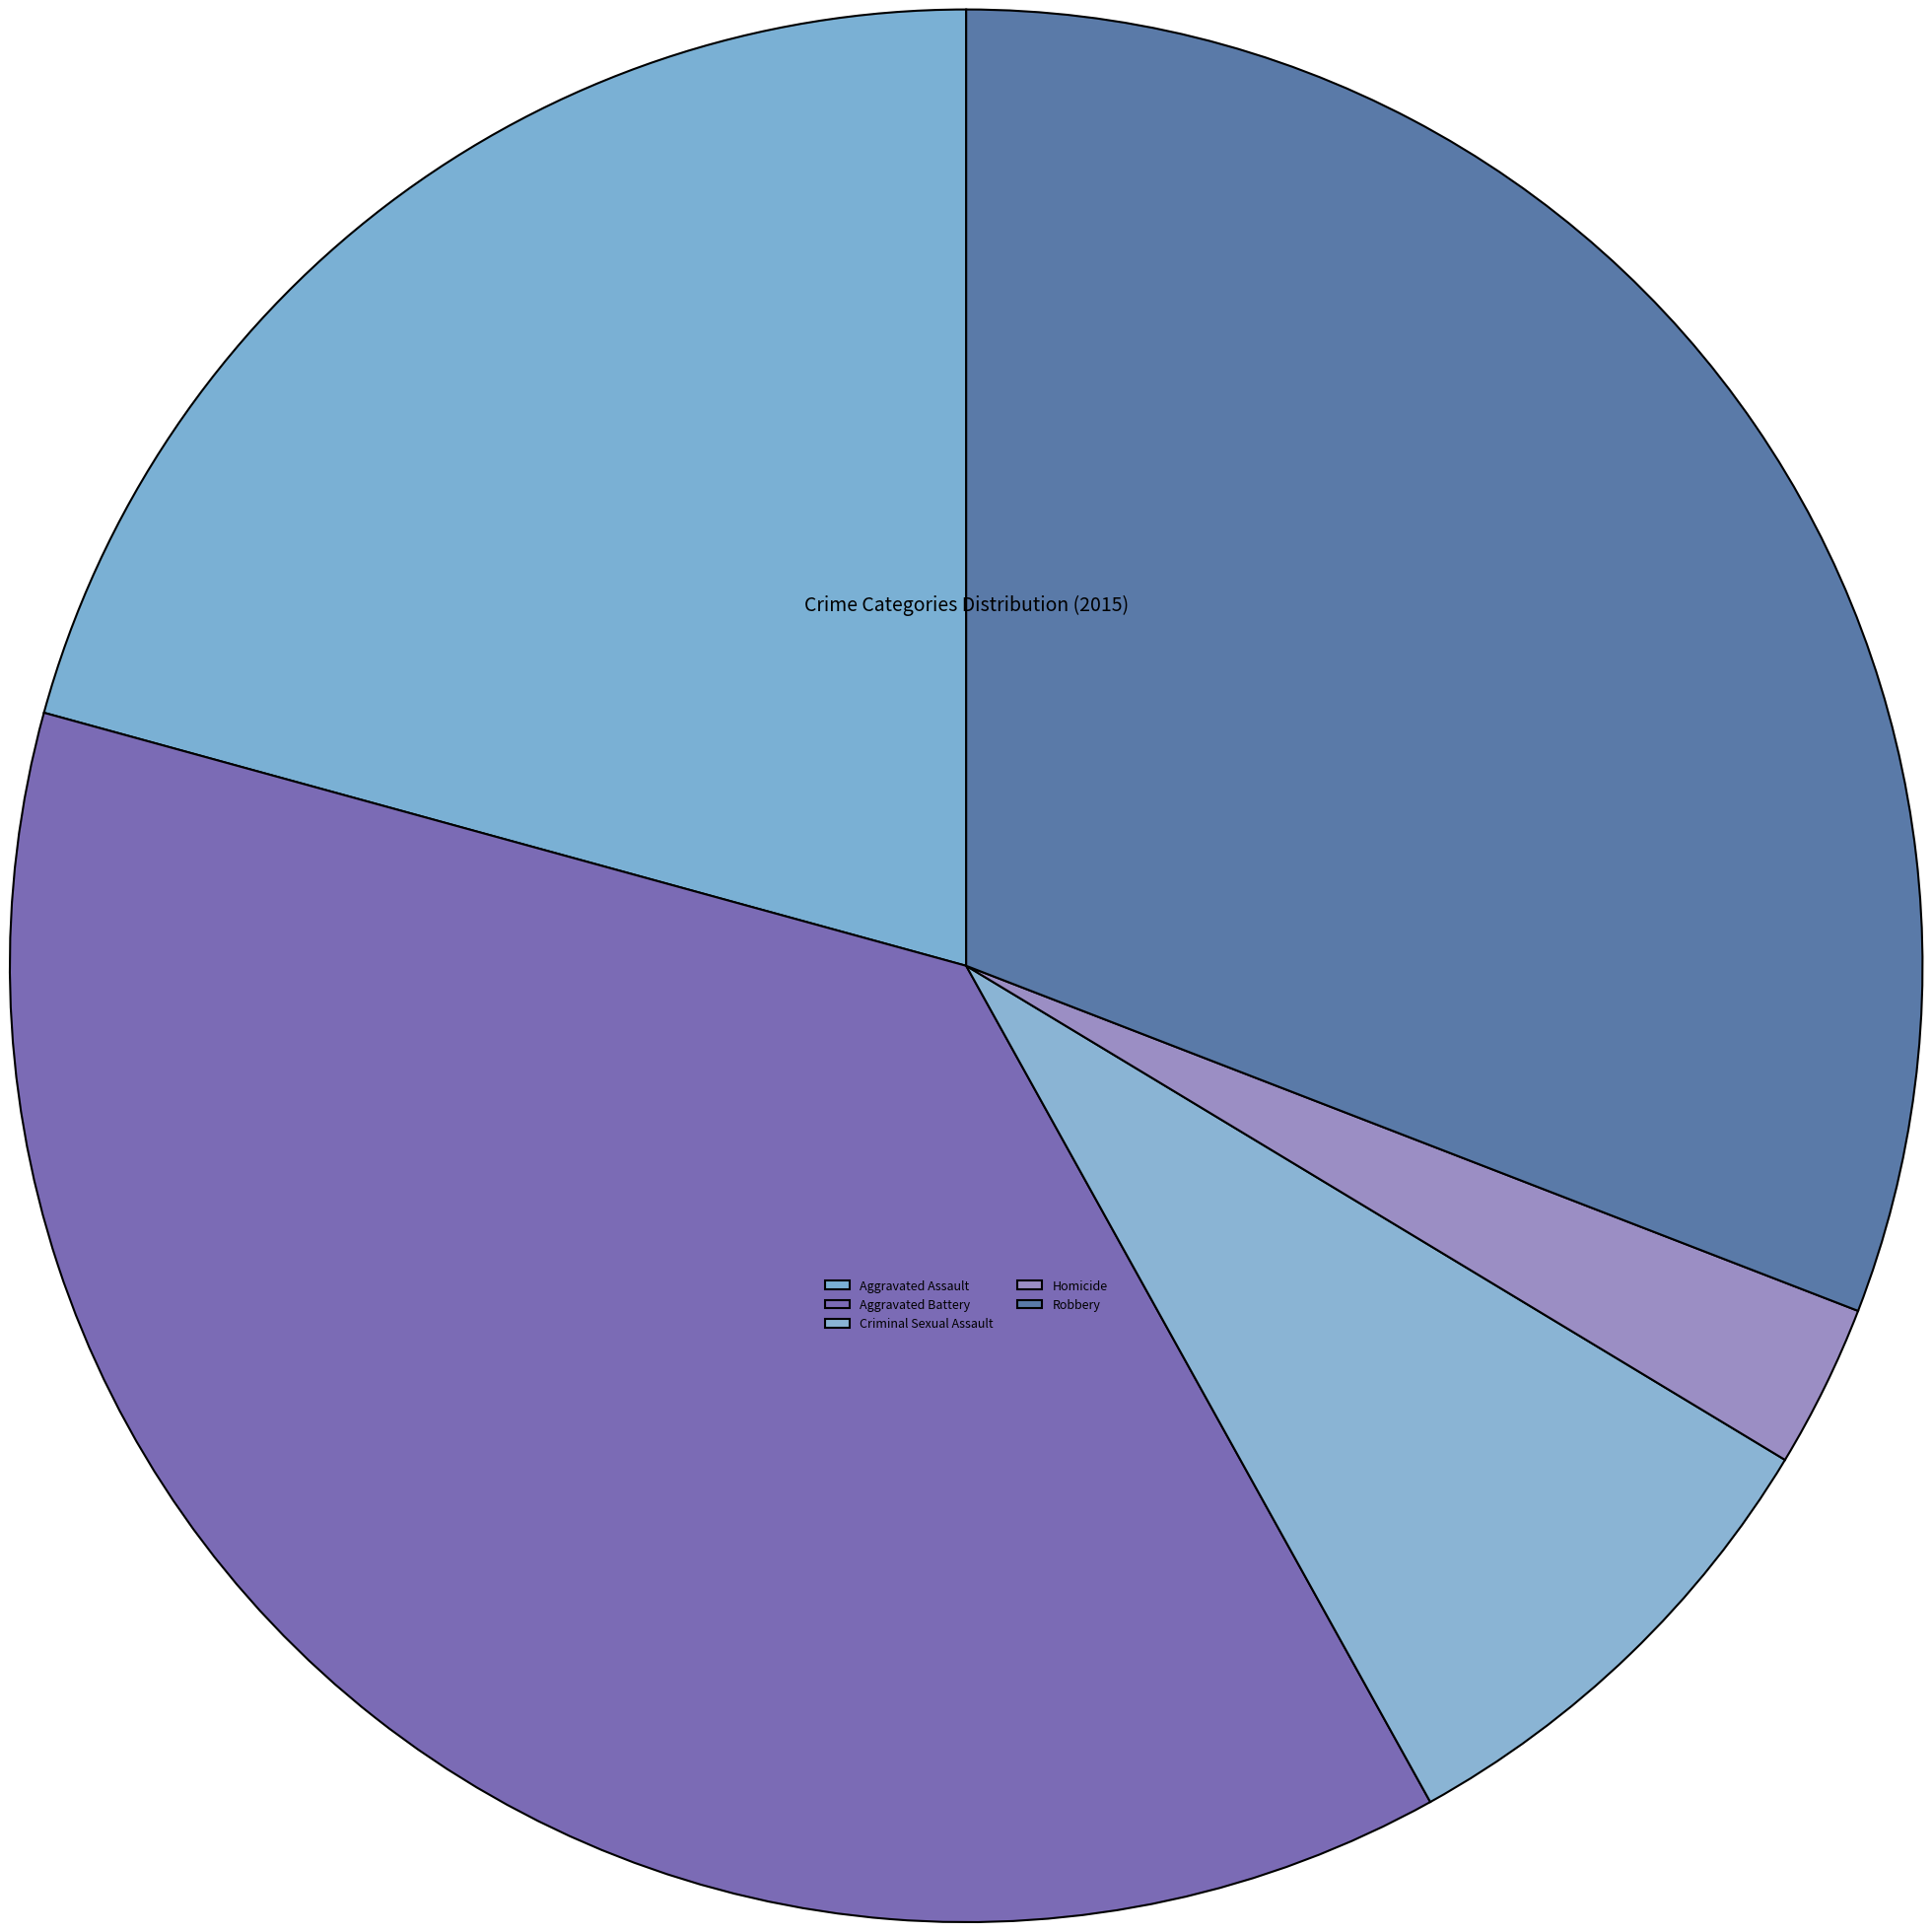

How many slices are in this pie chart?

5